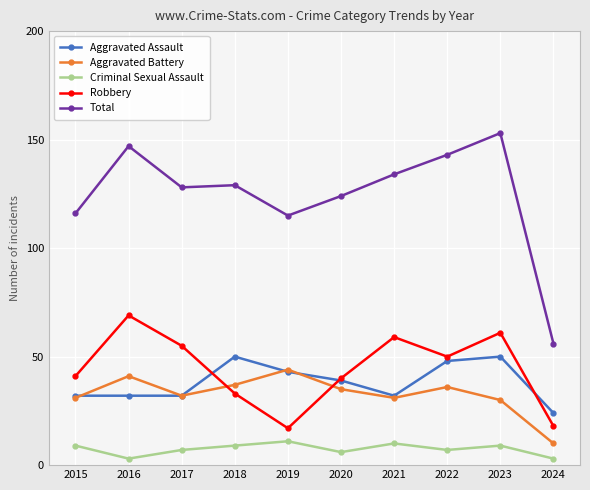

Is it true that Aggravated Assault equals 23 at 2018?

False